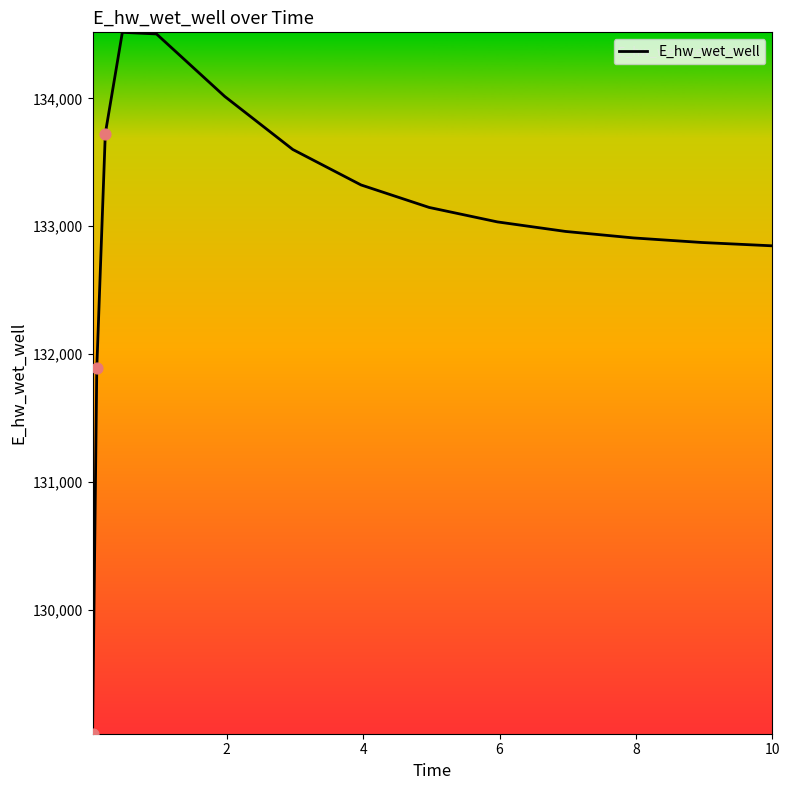

What is the difference between the maximum and minimum values?

5488.0